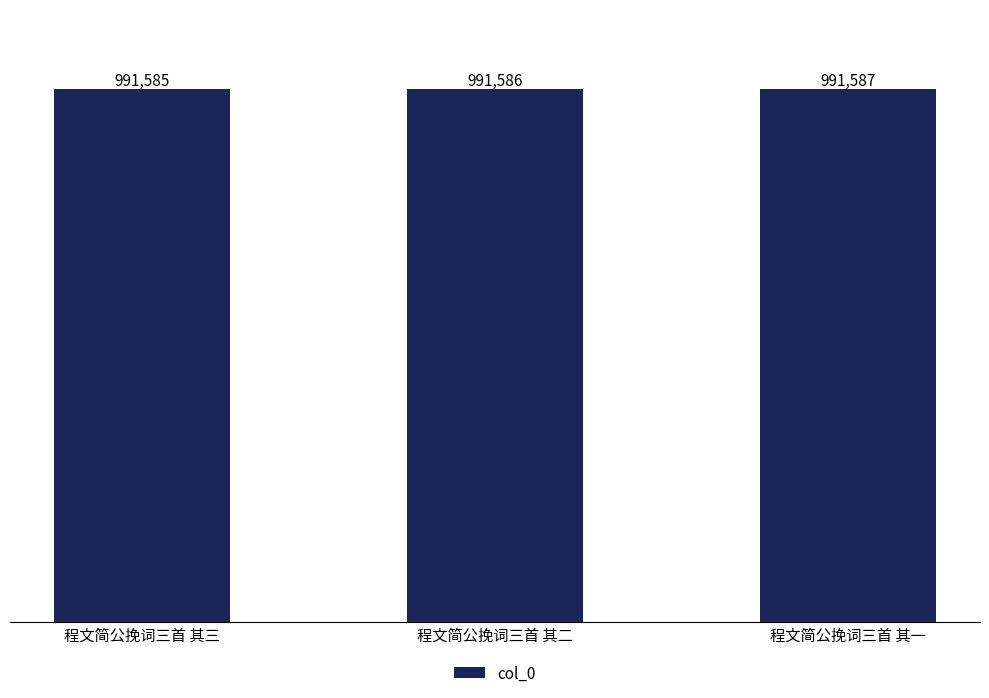

Are the bars horizontal?

No